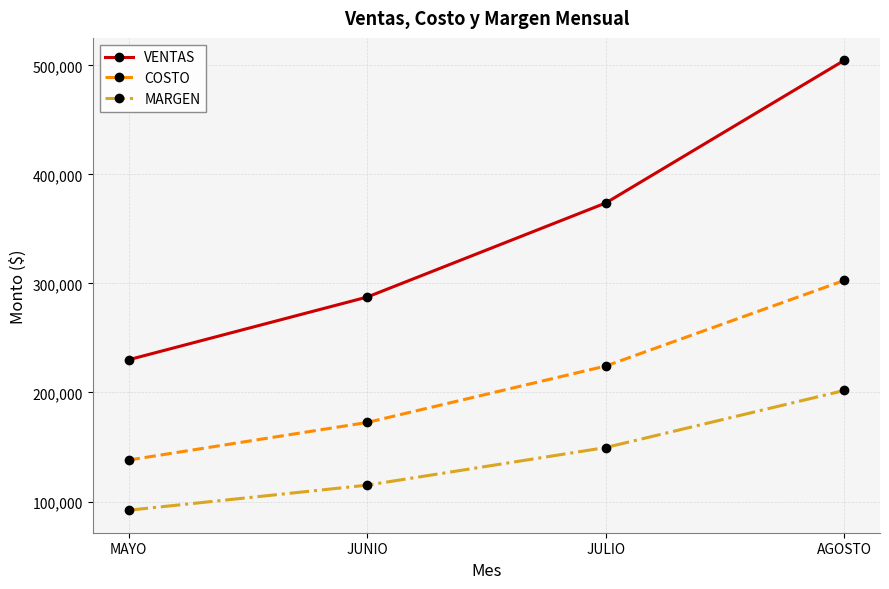

Is the value of MARGEN at JULIO greater than the value of VENTAS at AGOSTO?

No